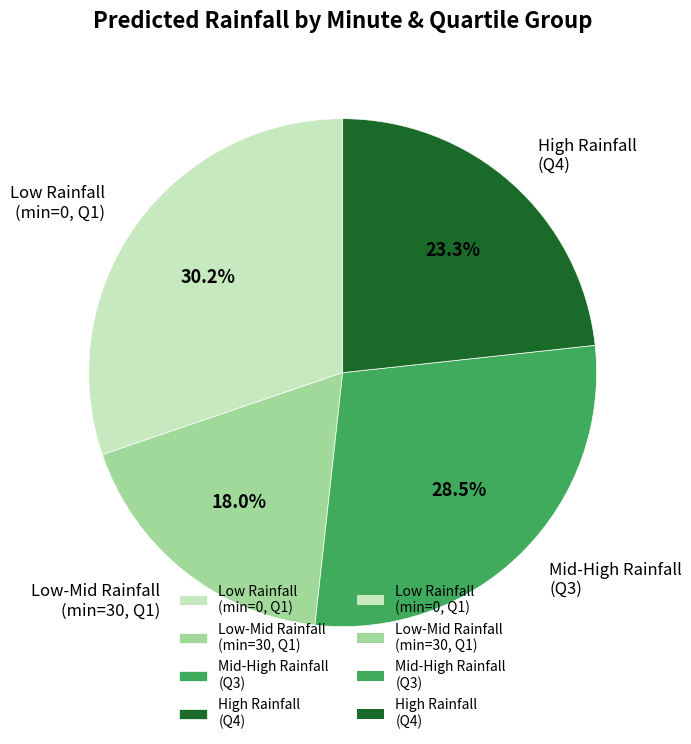

Approximately how many times larger is the value at Mid-High Rainfall (Q3) compared to Low Rainfall (min=0, Q1)?

0.9